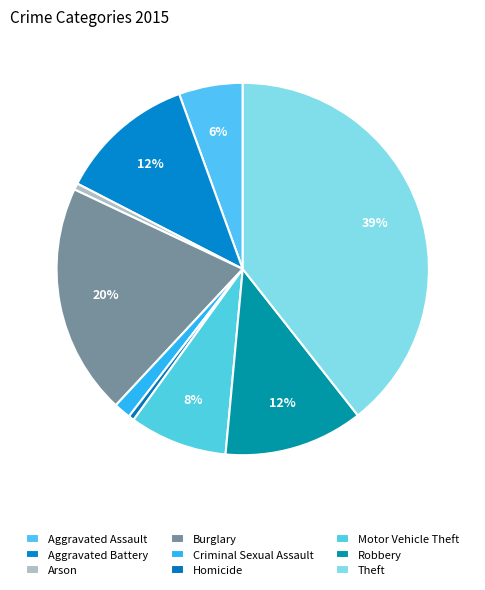

What is the smallest slice in the pie chart?

Homicide